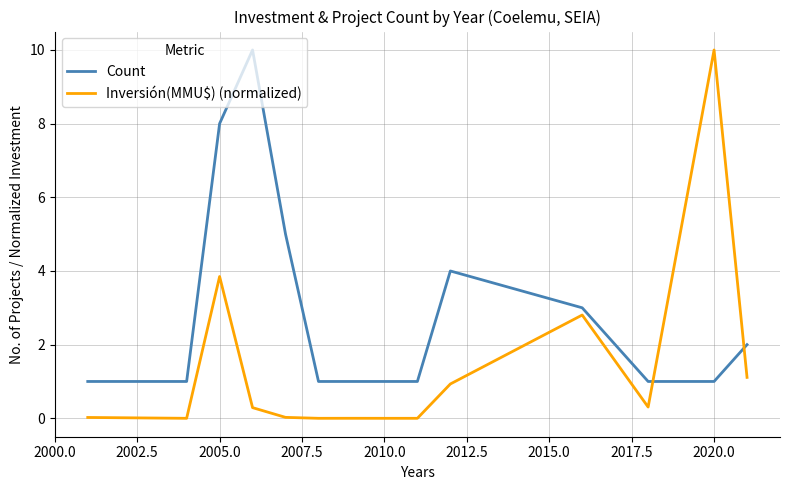

True or false: Inversión(MMU$) (normalized) and Count cross at least once.

True